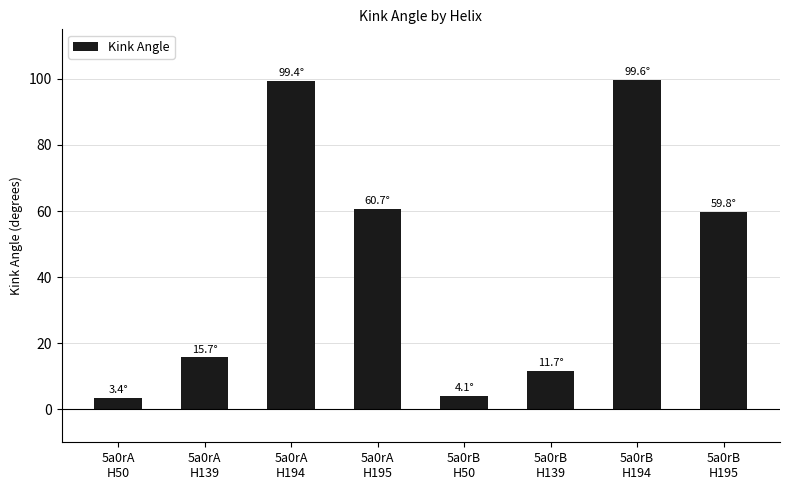

Is it true that the value at 5a0rB
H194 is 154.7?

False